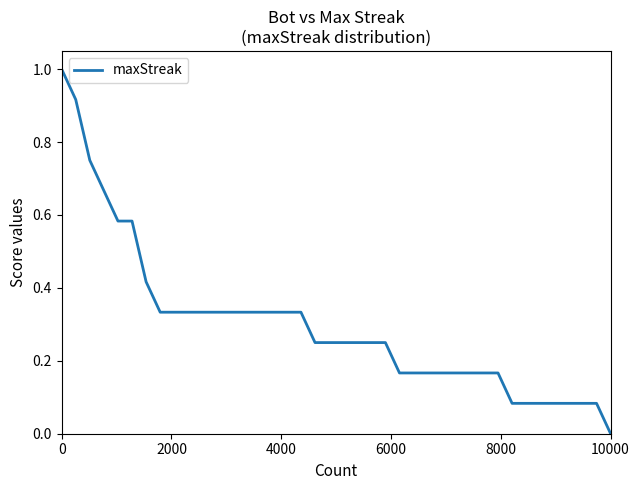

What is the maximum value shown in the chart?

1.0